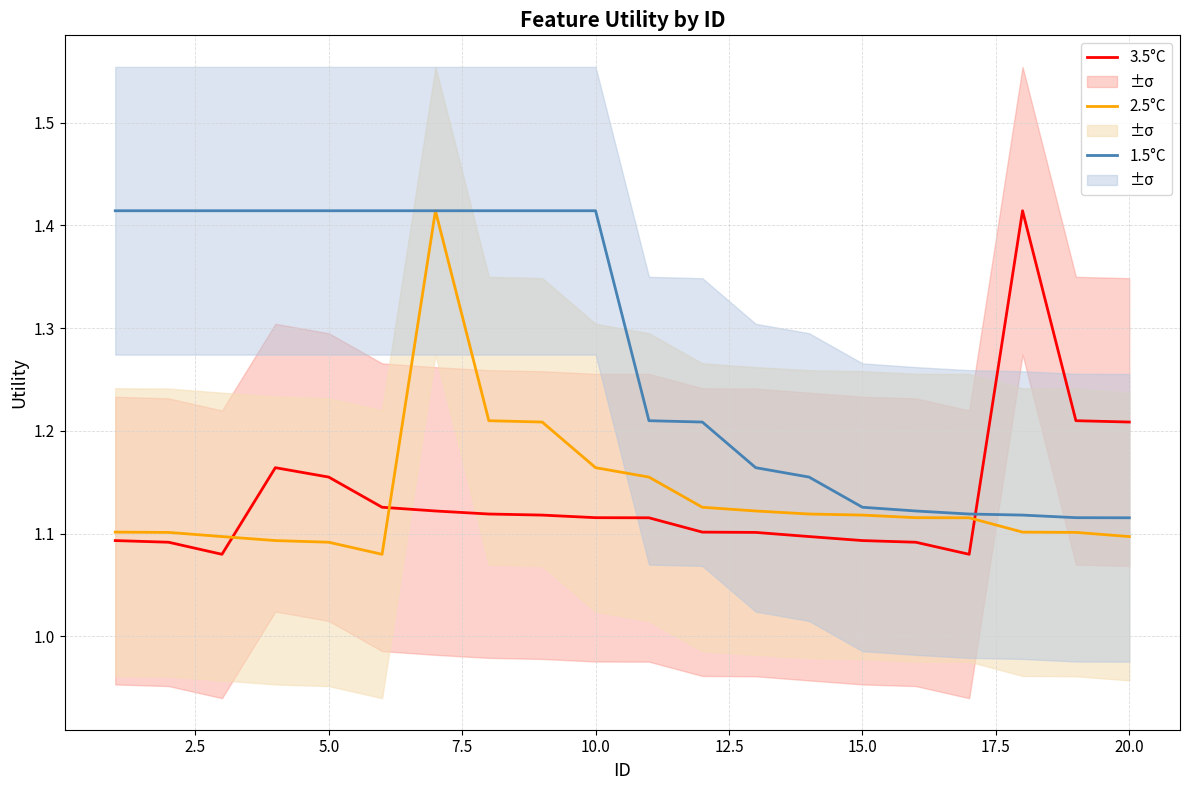

After their last crossing, which series has the higher values: 1.5°C or 3.5°C?

3.5°C